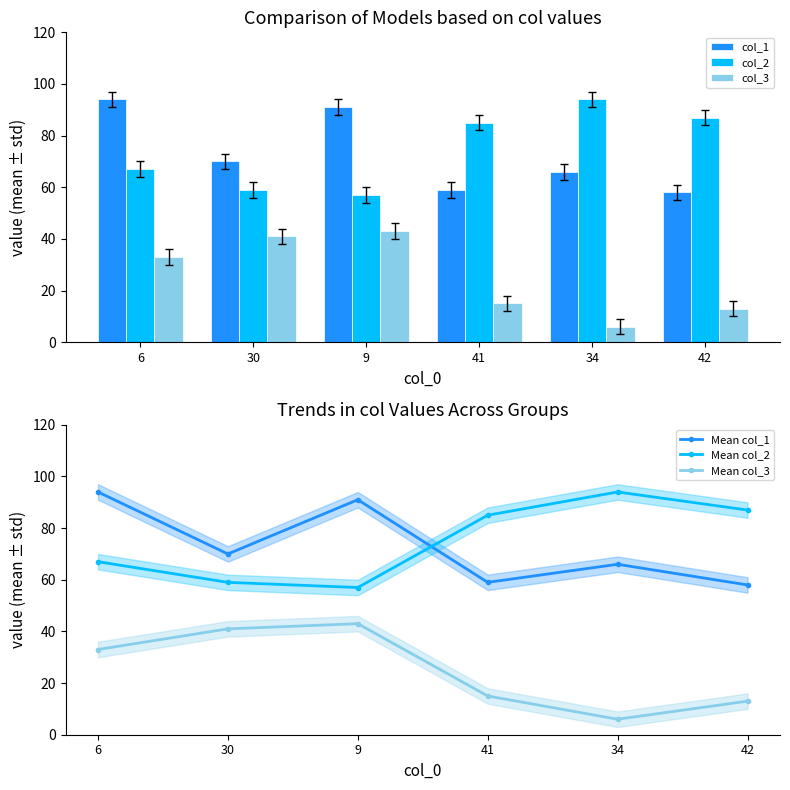

Between 30 and 42, which series saw the biggest shift?

col_2